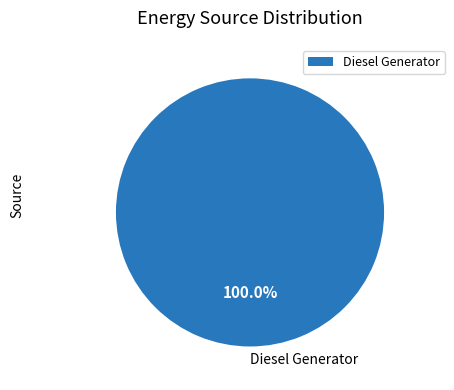

Is there a majority slice in this chart?

Yes